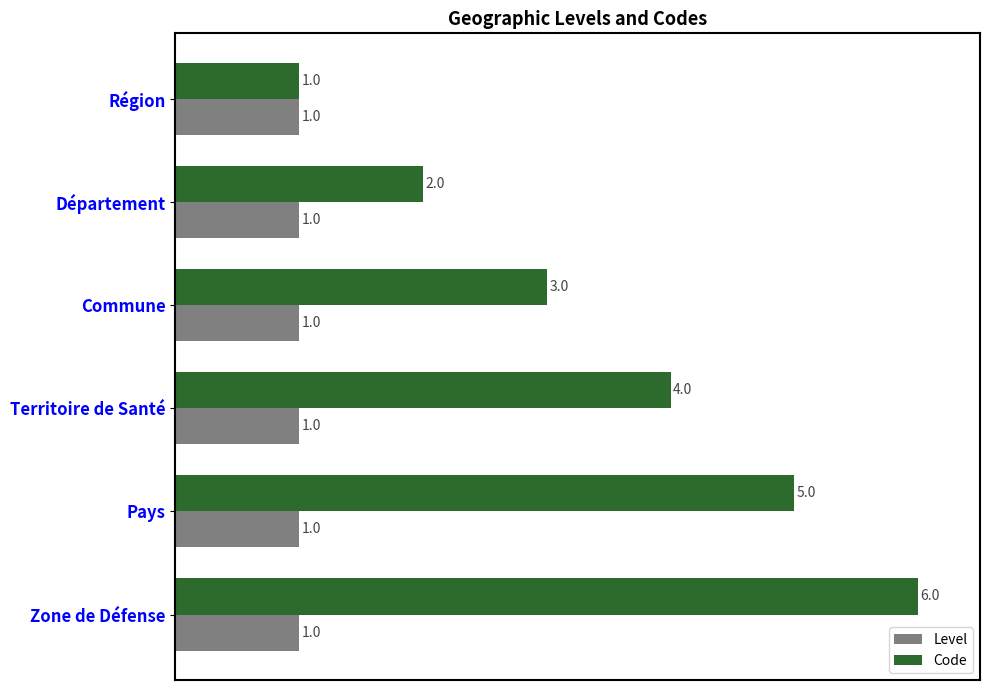

What is the total value across all series at Territoire de Santé?

5